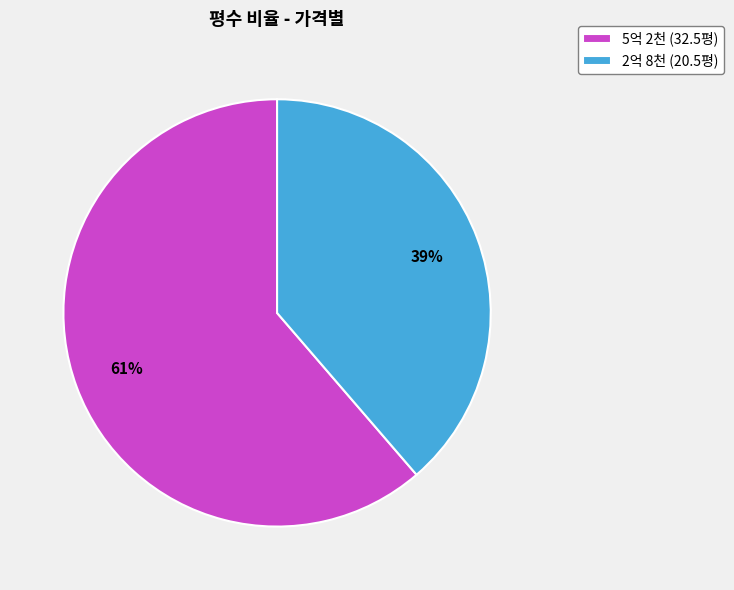

True or false: 2억 8천 accounts for 51% of the total.

False